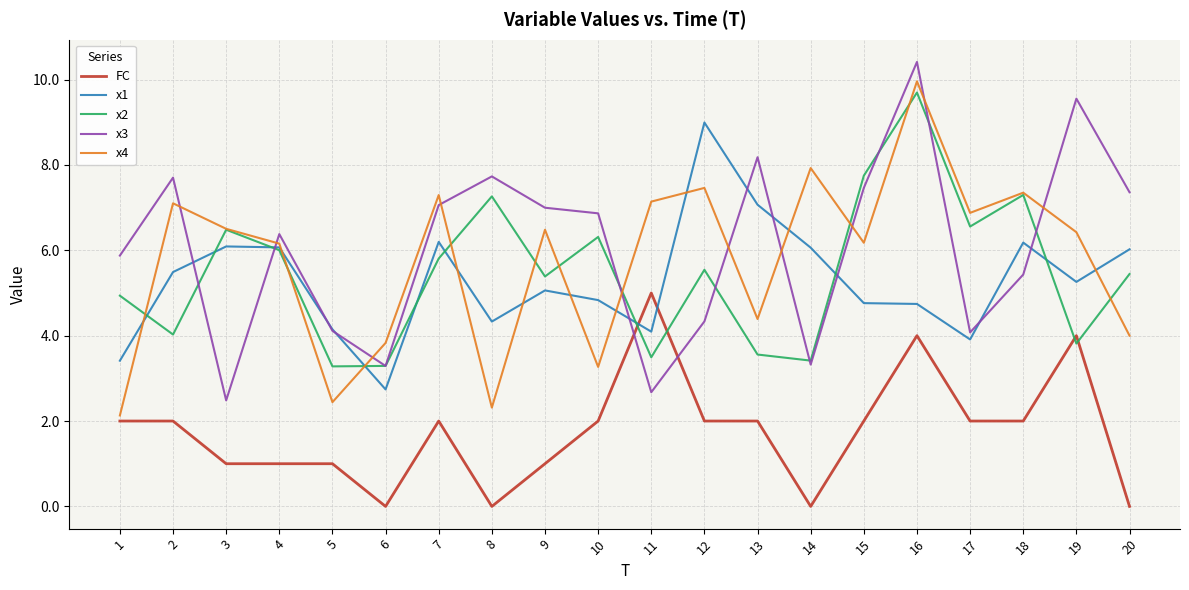

Between 5 and 12, which series saw the biggest shift?

x4